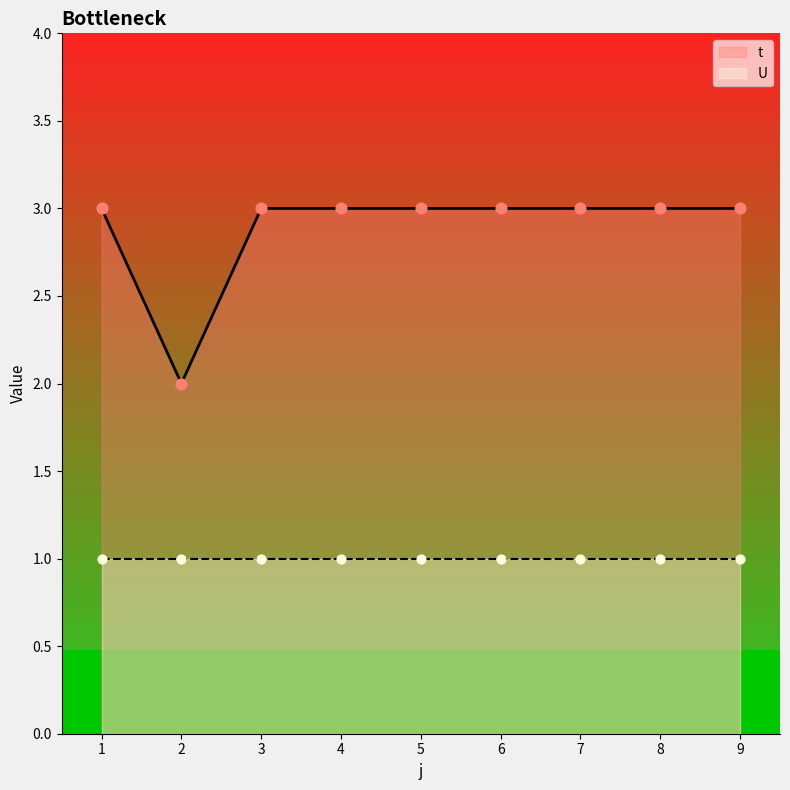

What is the ratio of the value at 7 to the value at 5?

1.0